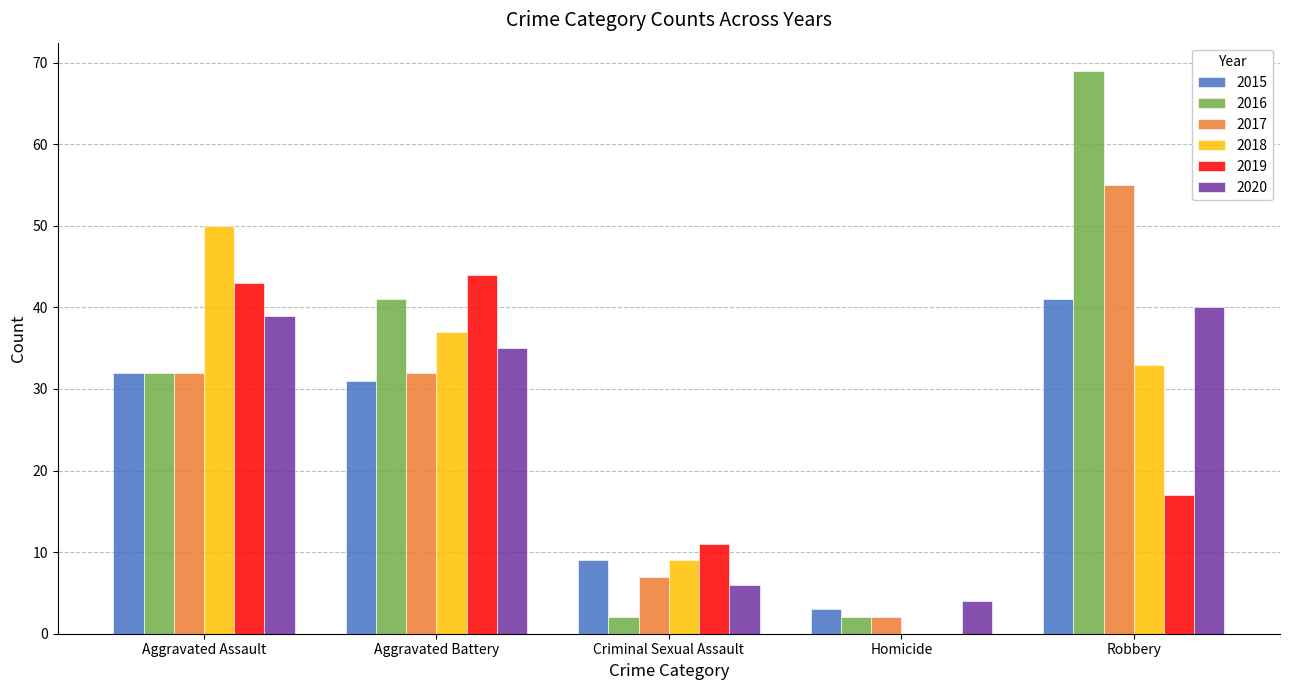

What are all the series names shown in the legend?

2015, 2016, 2017, 2018, 2019, 2020